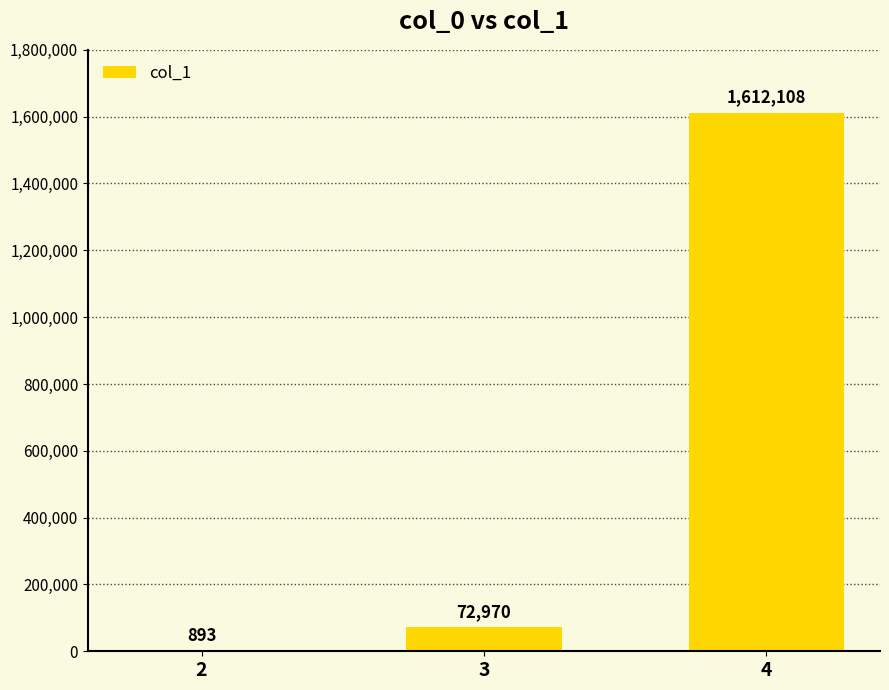

Count the number of data series in this chart.

1